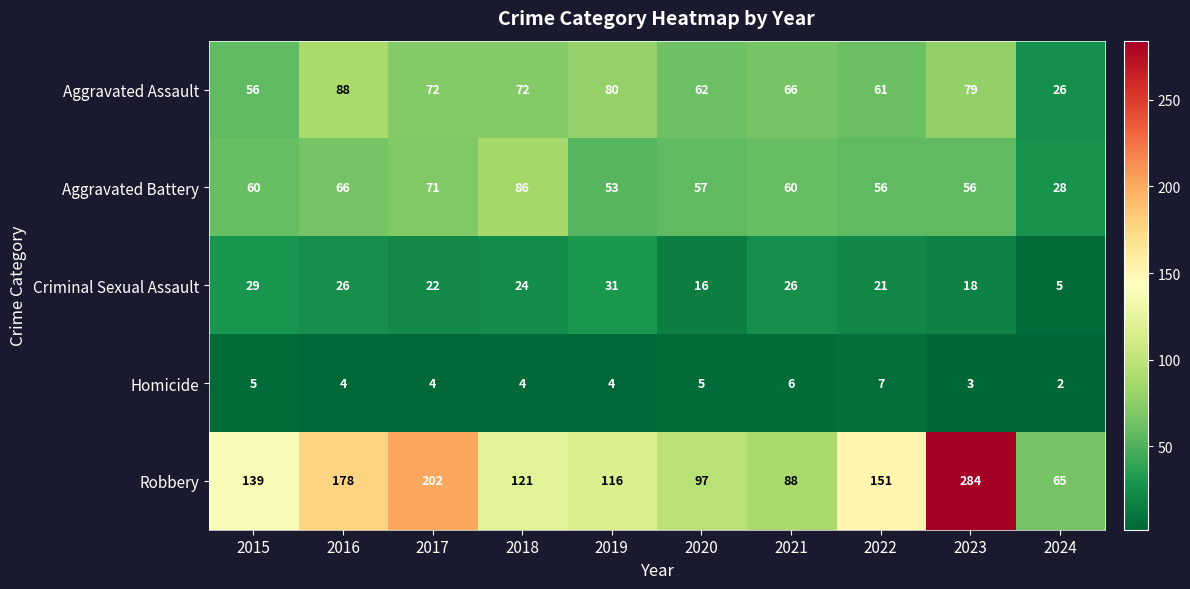

How many data points does each series have?

10